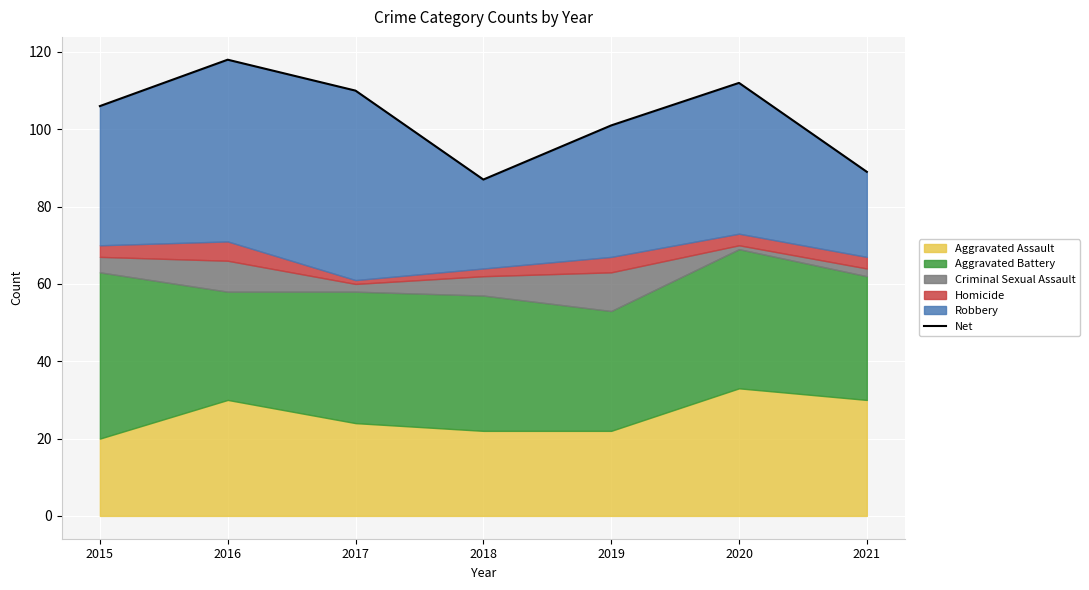

Reading left to right, list all the values displayed in this chart.

106	118	110	87	101	112	89